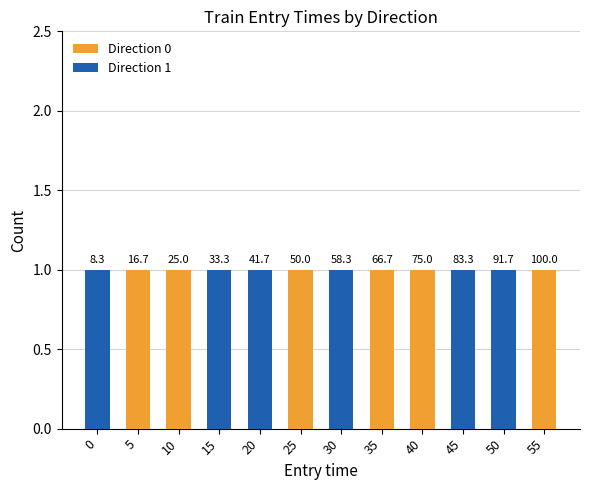

Is it true that Direction 1 equals 2 at 20?

False